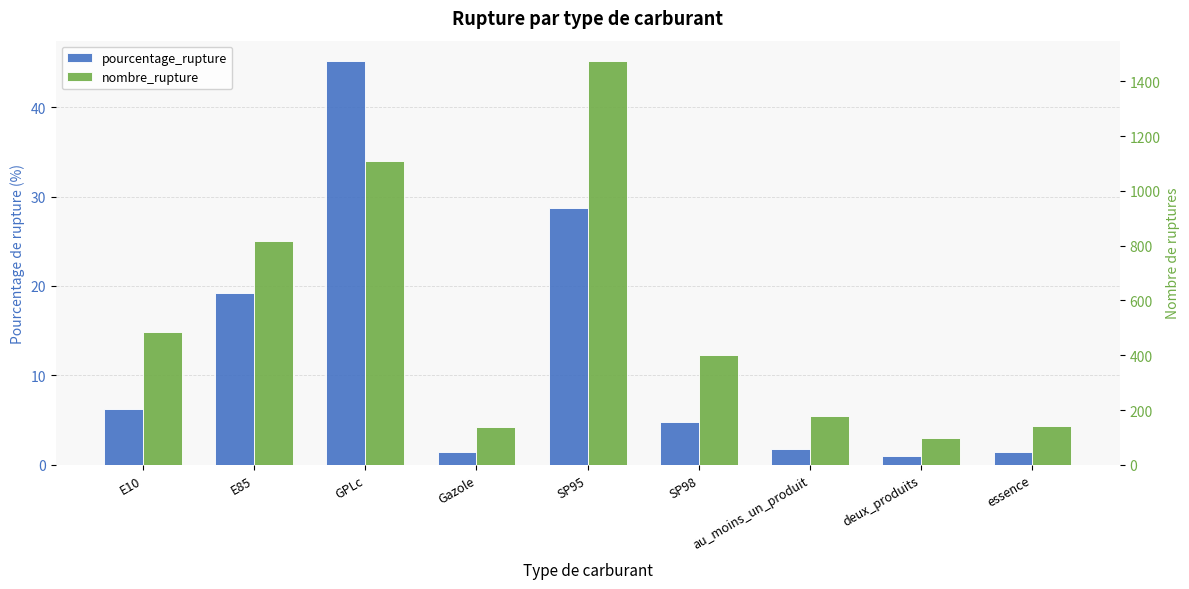

Reading left to right, transcribe all the data shown in this chart.

pourcentage_rupture: 6.3	19.2	45.2	1.4	28.7	4.8	1.8	1.0	1.4
nombre_rupture: 485.0	818.0	1109.0	137.0	1475.0	401.0	179.0	98.0	140.0